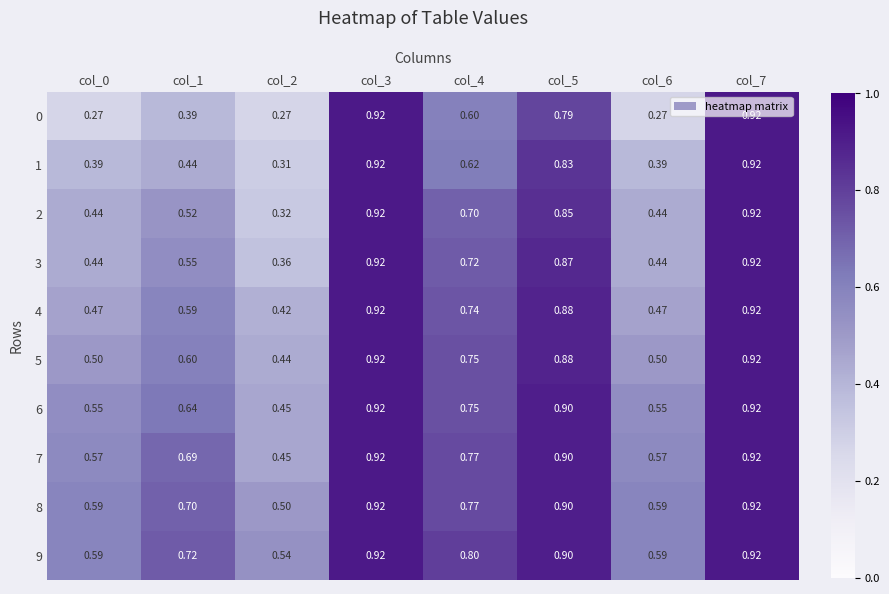

Is the value of 8 at col_0 greater than the value of 7 at col_5?

No